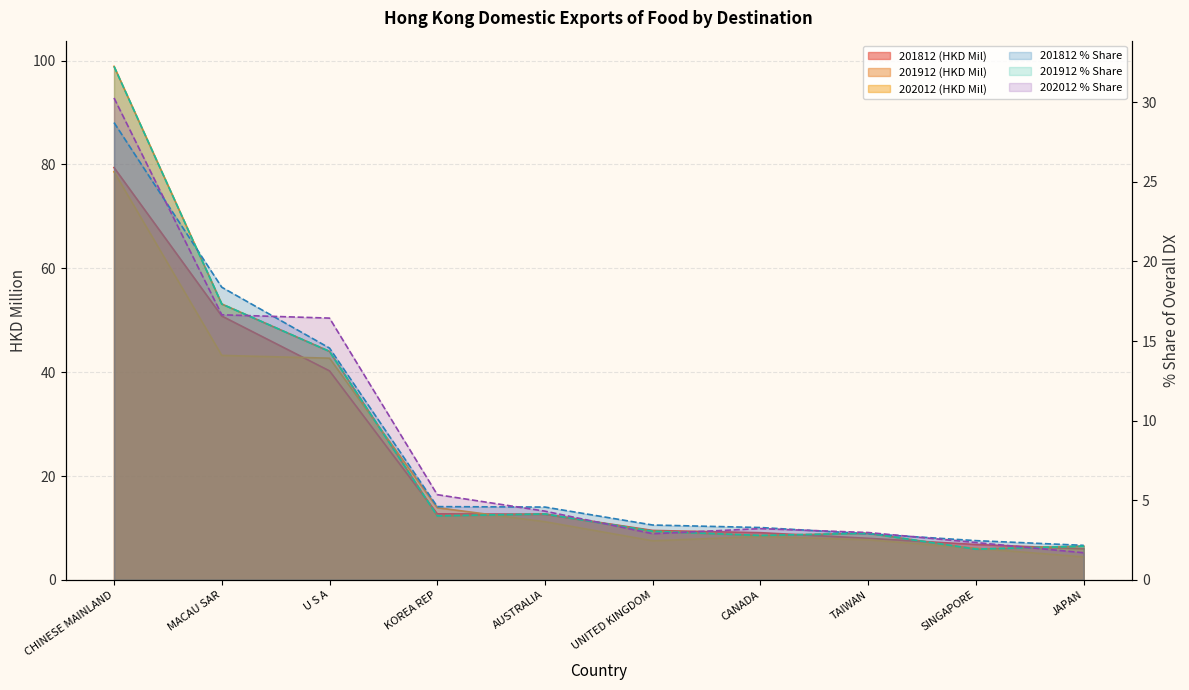

At which category is the sum across all series the highest?

CHINESE MAINLAND